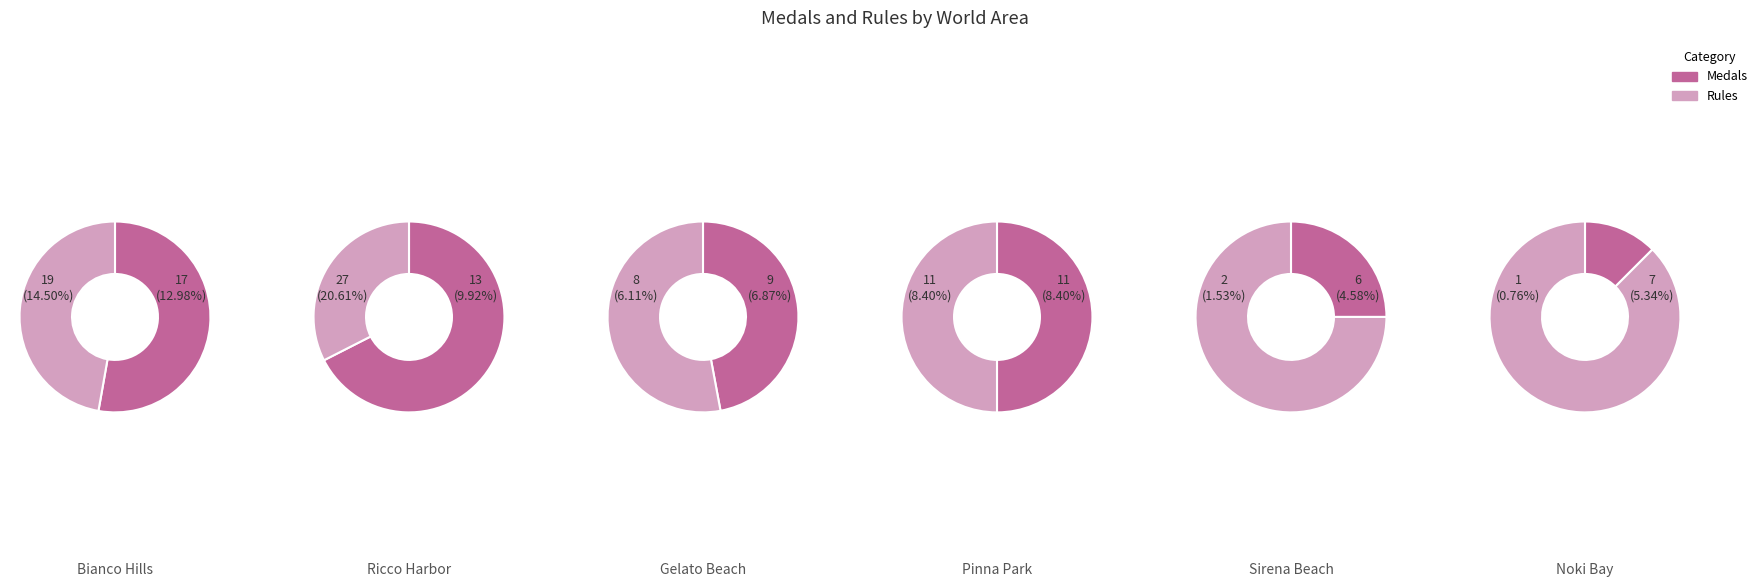

Between 5 and 3, which is larger?

3